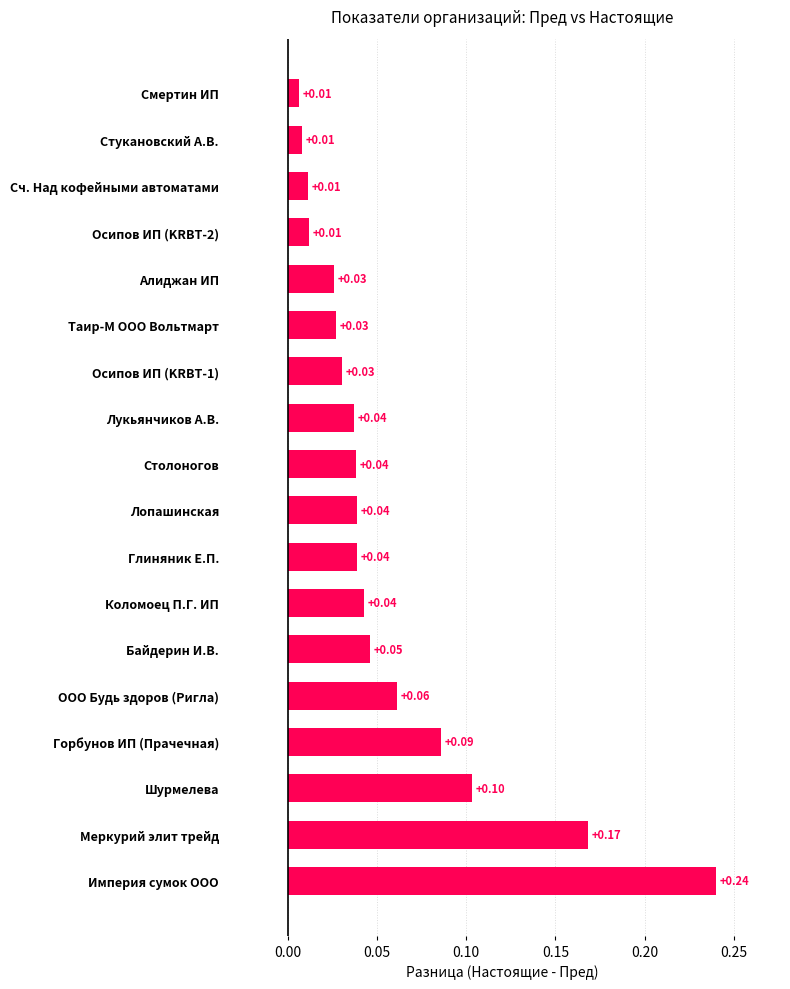

What is the sum of all values?

1.0